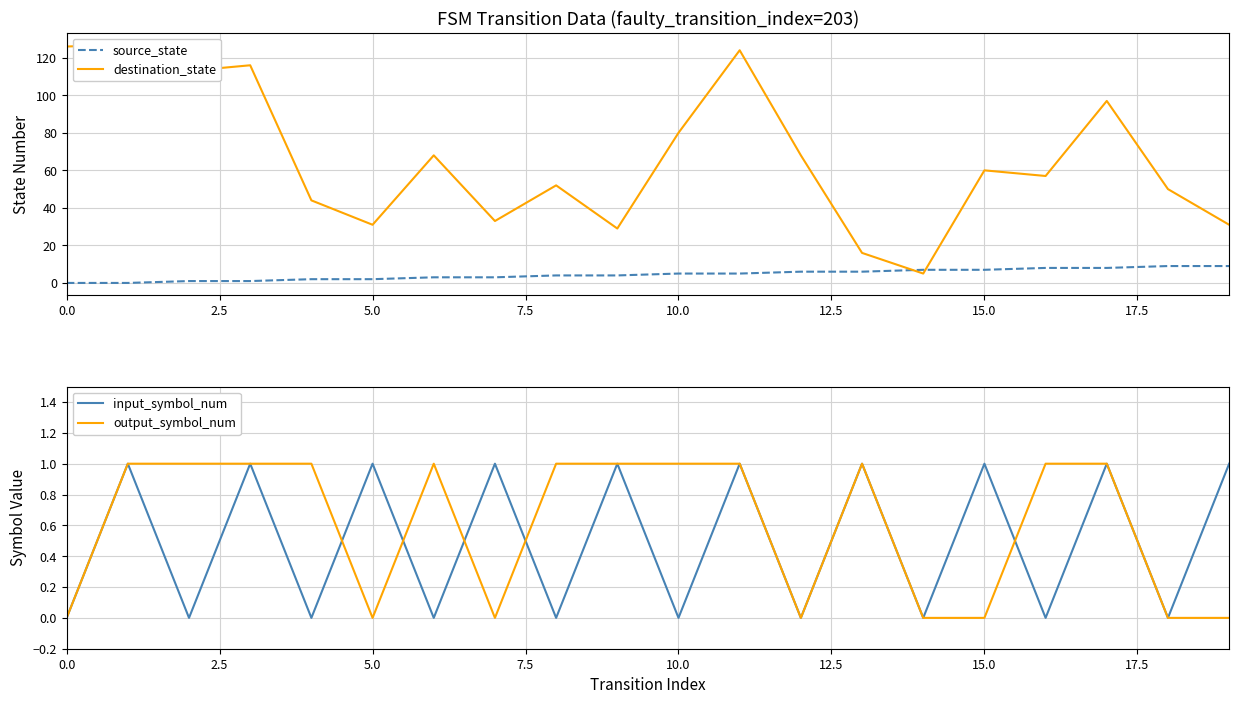

What value does the output_symbol_num series have at 10.0?

1